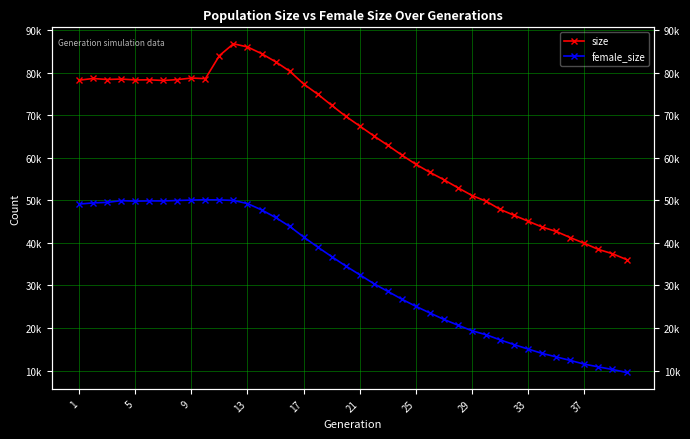

True or false: female_size and size intersect in this chart.

False